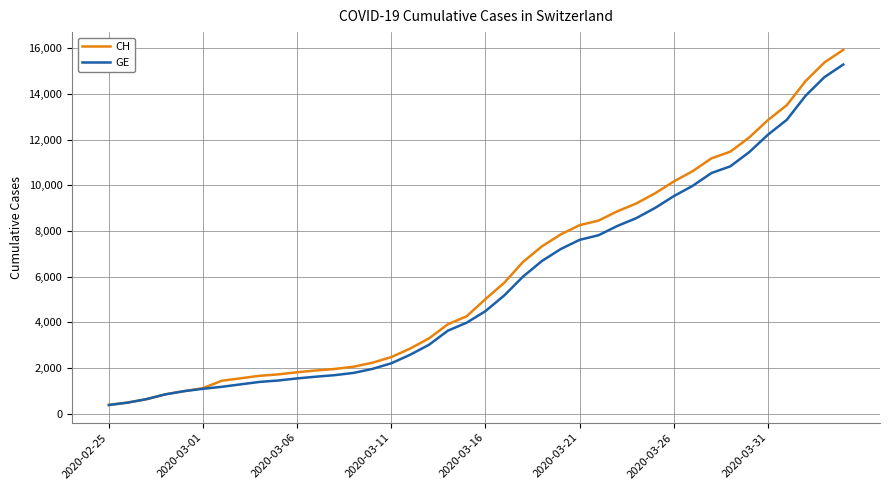

What is the minimum value shown in the chart?

375